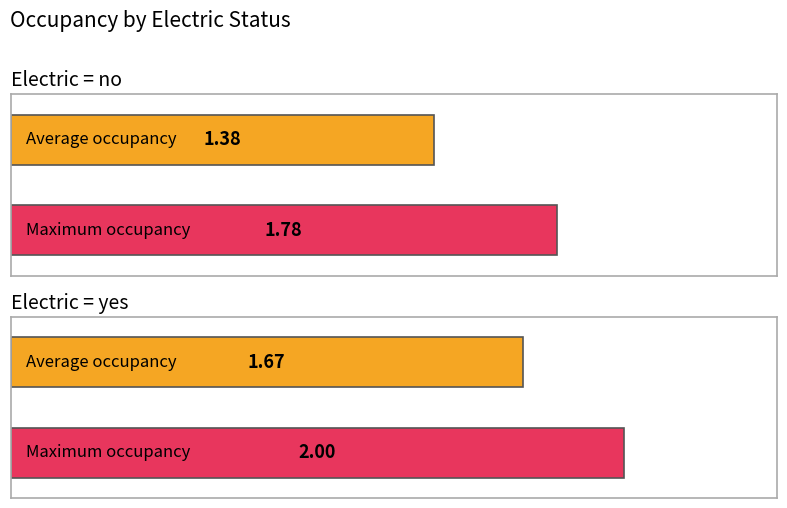

At how many categories does at least one series exceed 1?

2